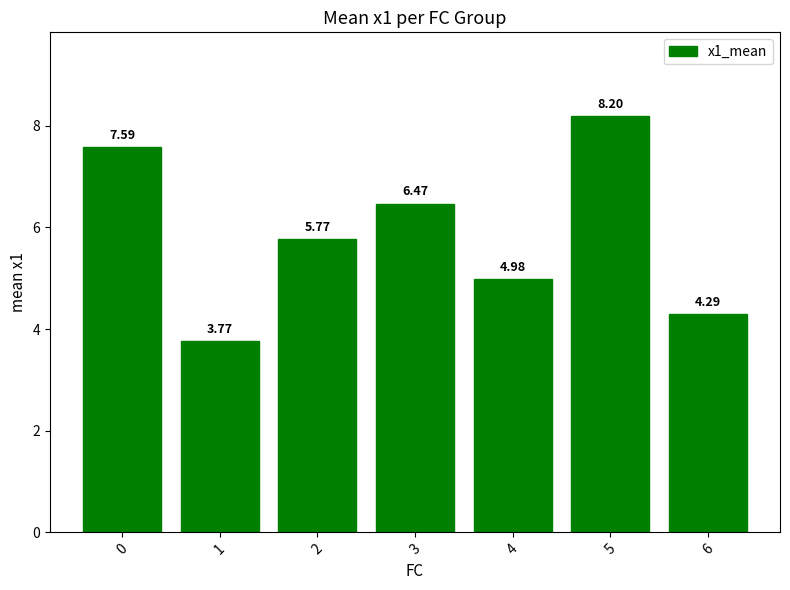

What is the sum of the values at 3 and 6?

10.8